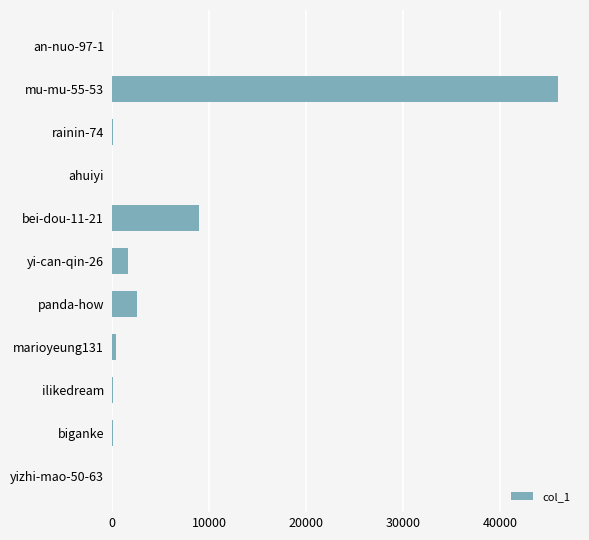

What is the greatest value displayed?

45968